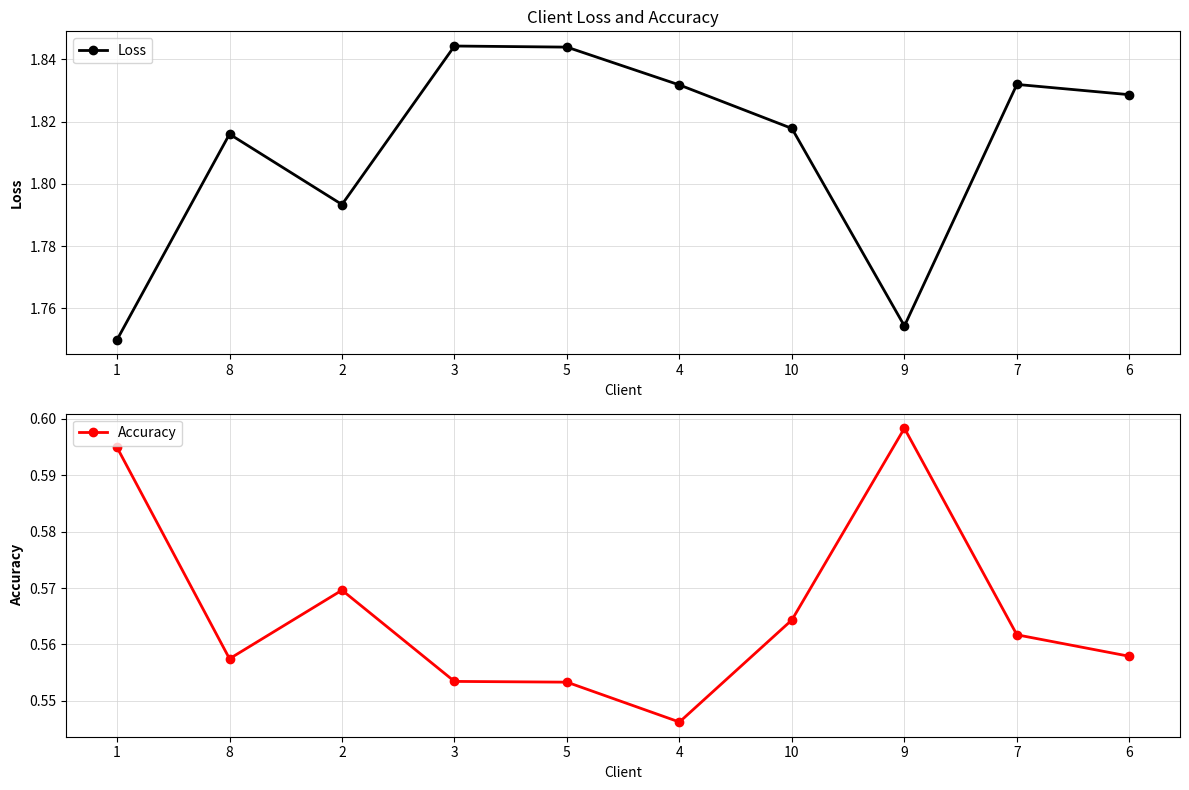

The Accuracy series shows 1.0 at 1. True or false?

False